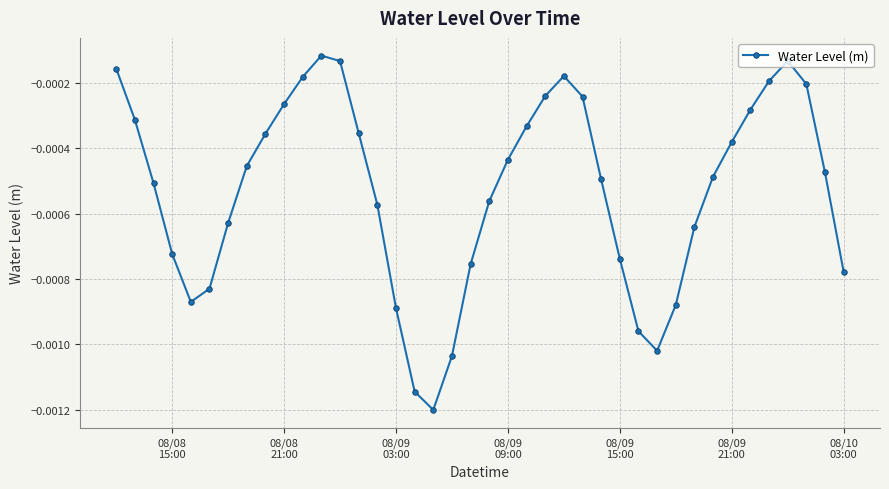

How many interior local valleys (lower than both neighbors) does the data have?

3